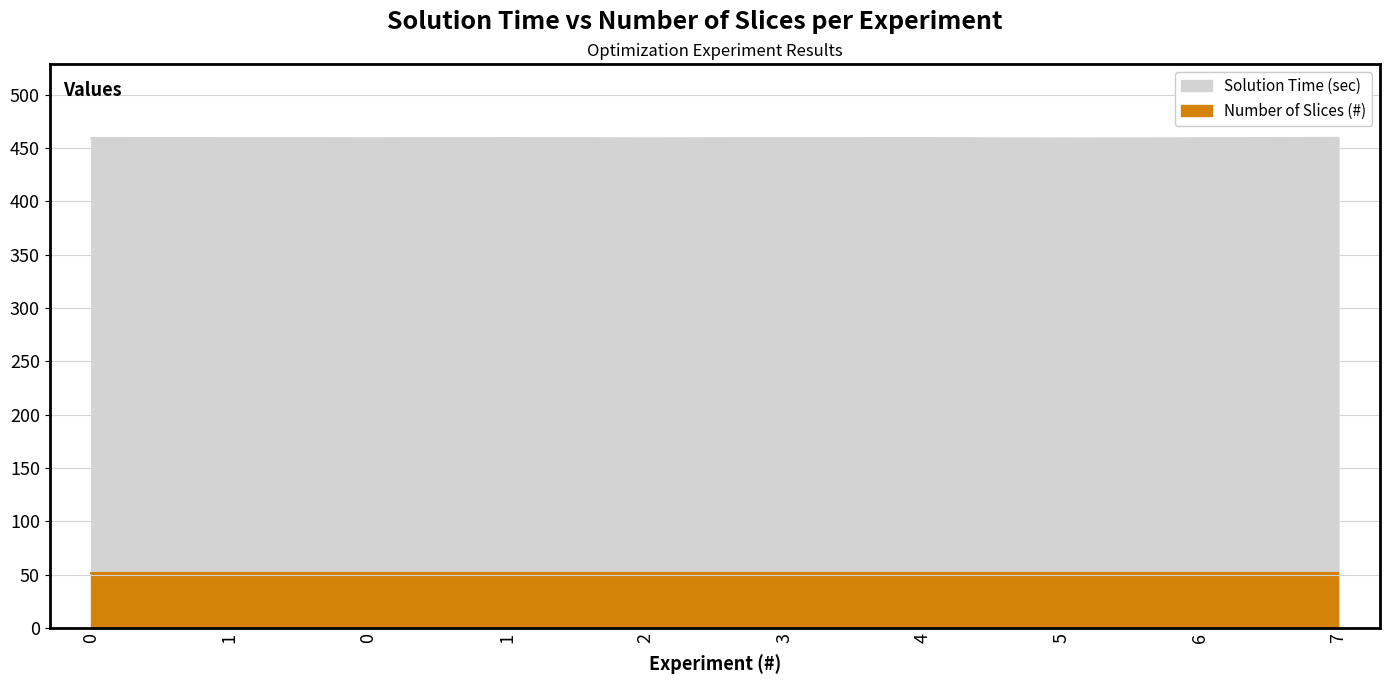

What is the label of the 2nd point from the right?

6